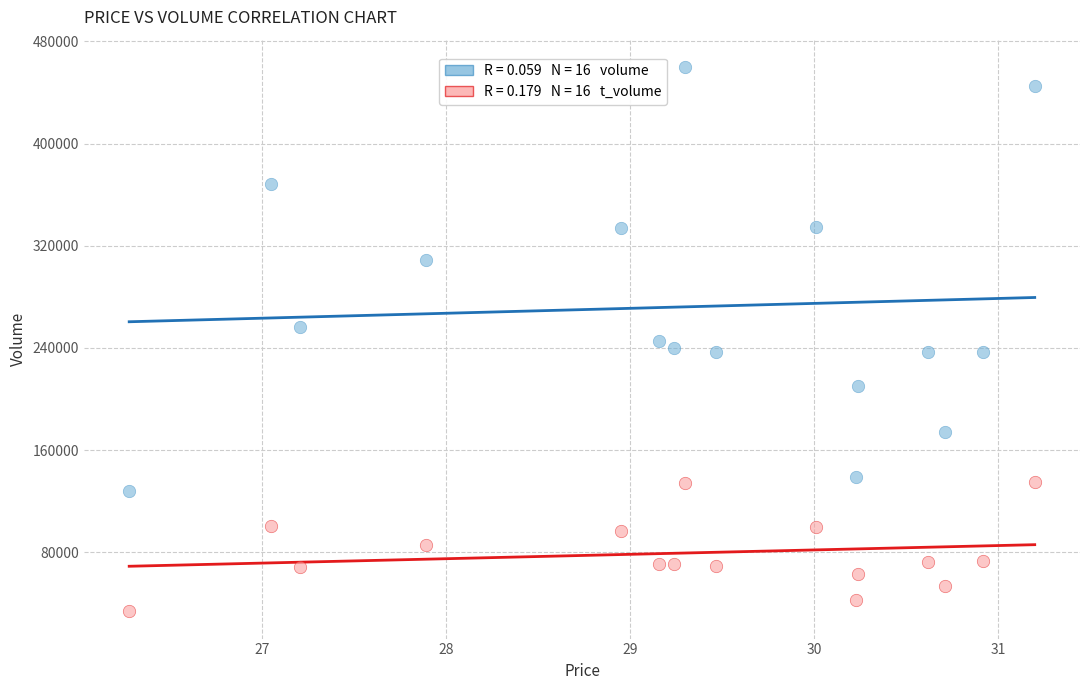

Across all data points, what is the range of Y values (max minus min)?

426077